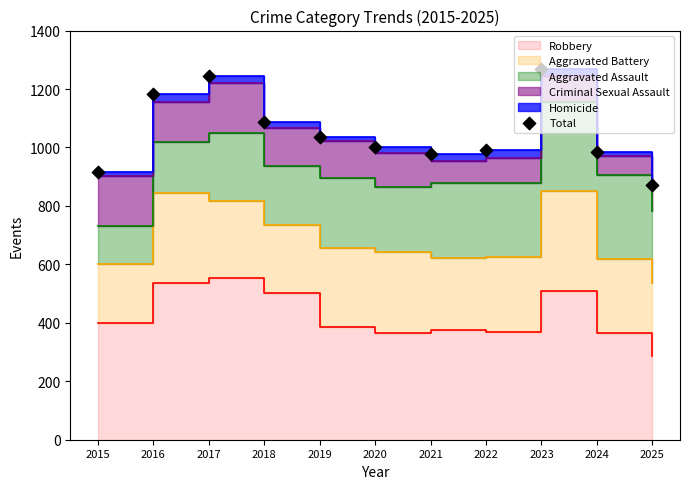

Between 2024 and 2018, which is larger?

2018